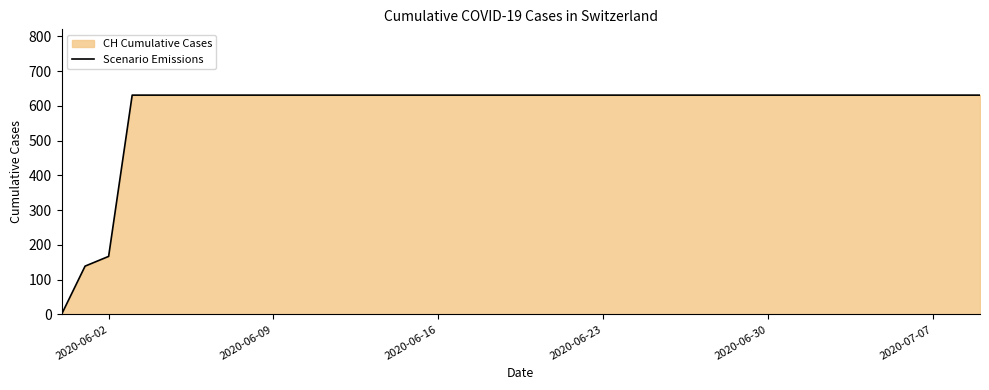

What is the difference between the maximum and minimum values?

631